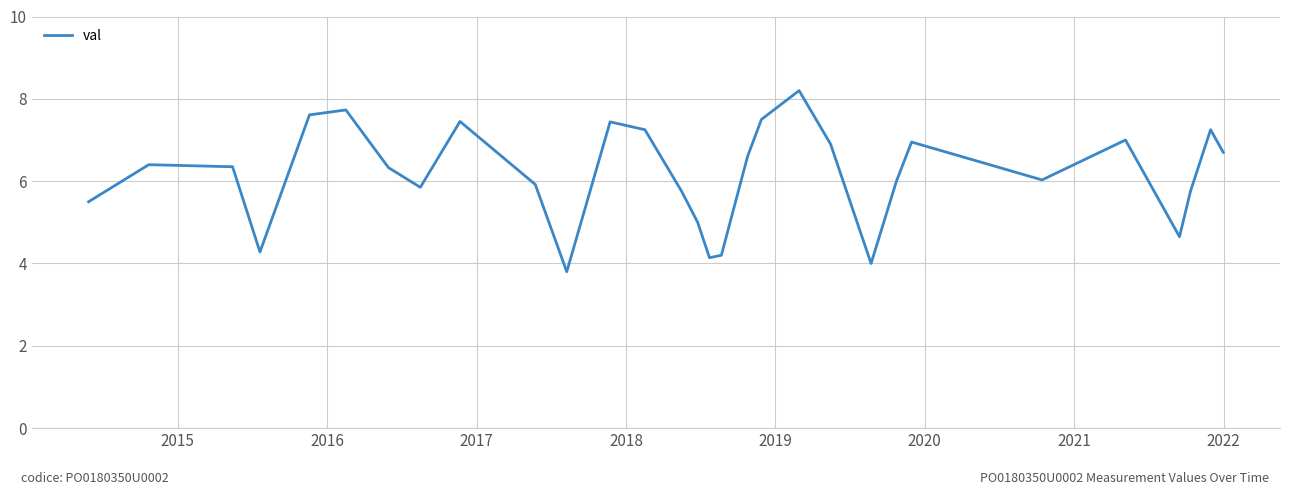

What is the sum of all values?

184.5